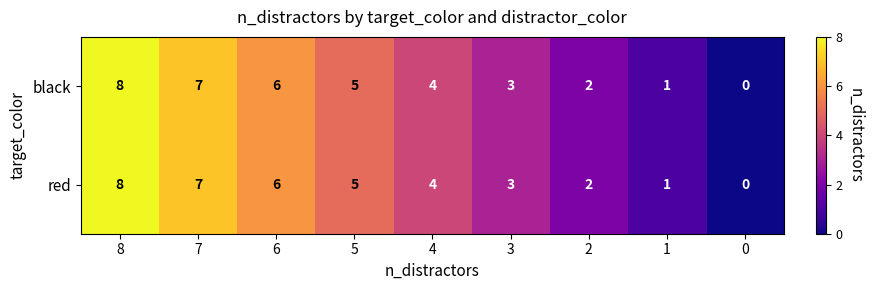

List the labels in order of red value, smallest first.

0, 1, 2, 3, 4, 5, 6, 7, 8